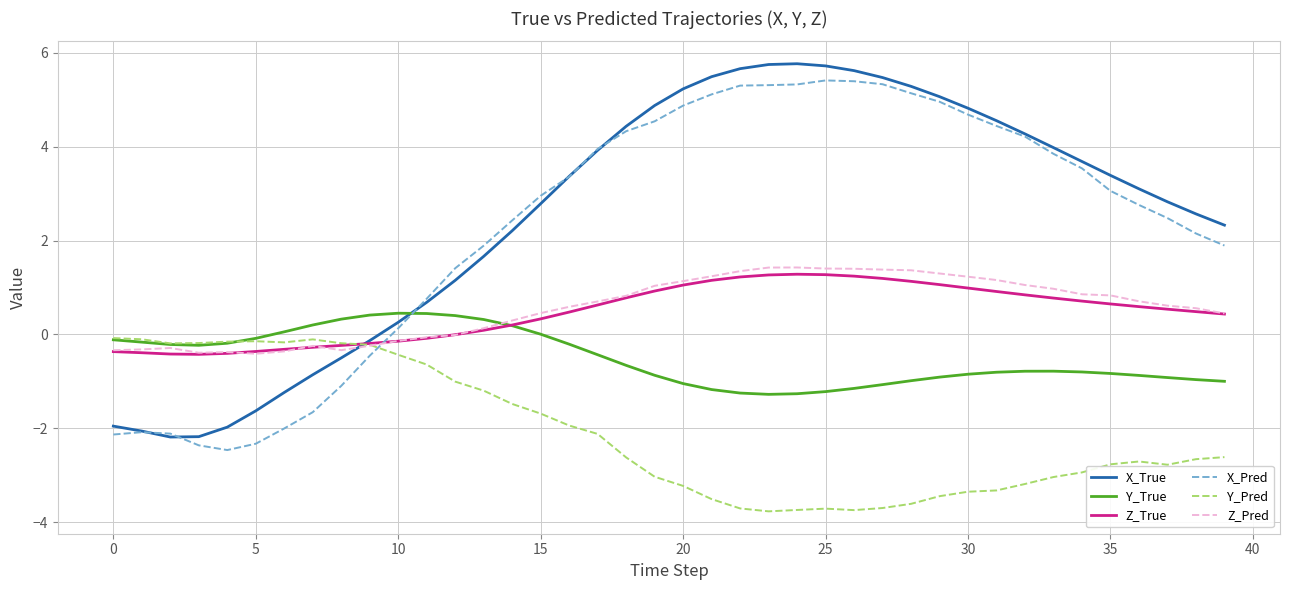

True or false: X_True and Y_True intersect in this chart.

True